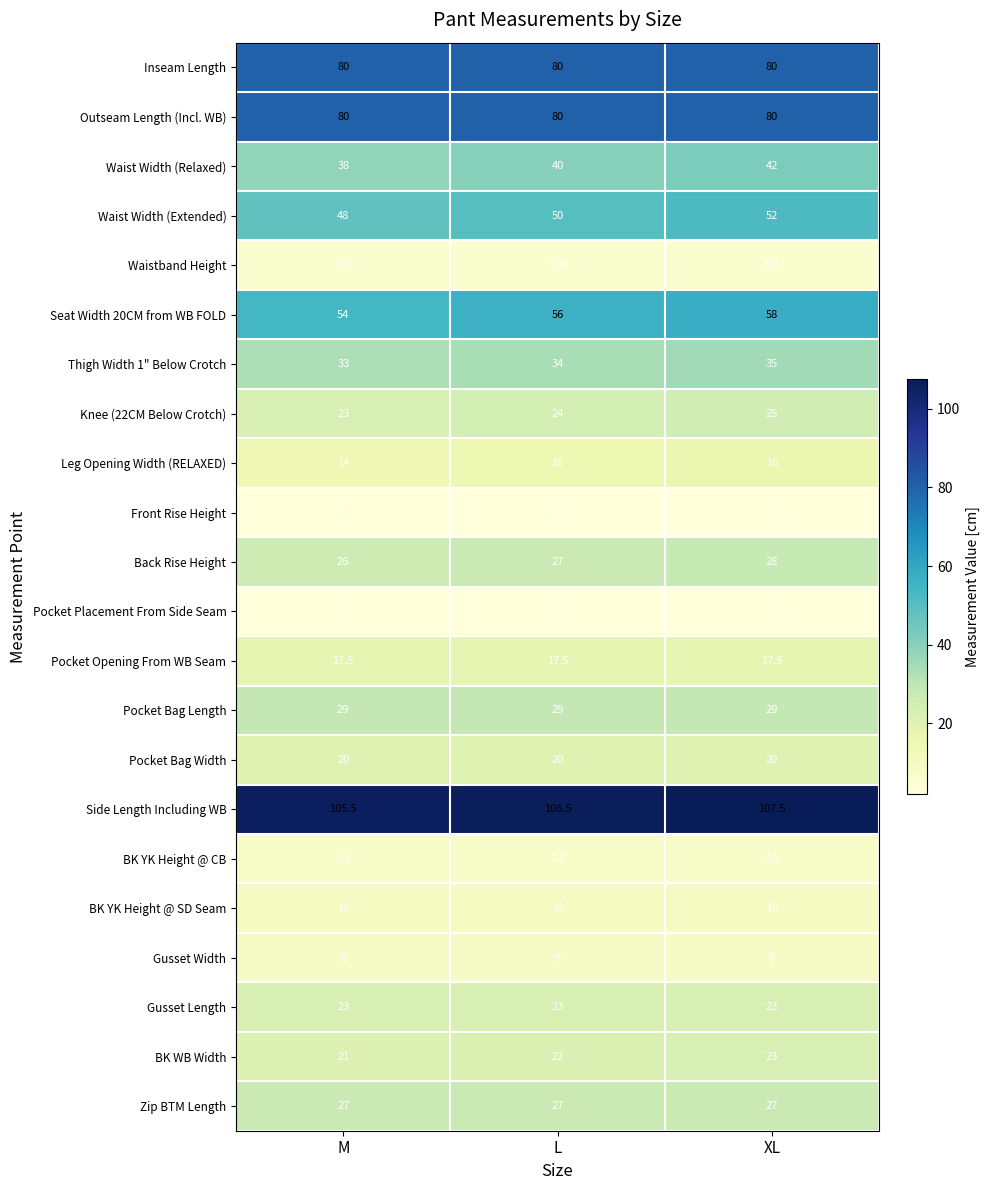

Read the Outseam Length (Incl. WB) value at M.

80.0